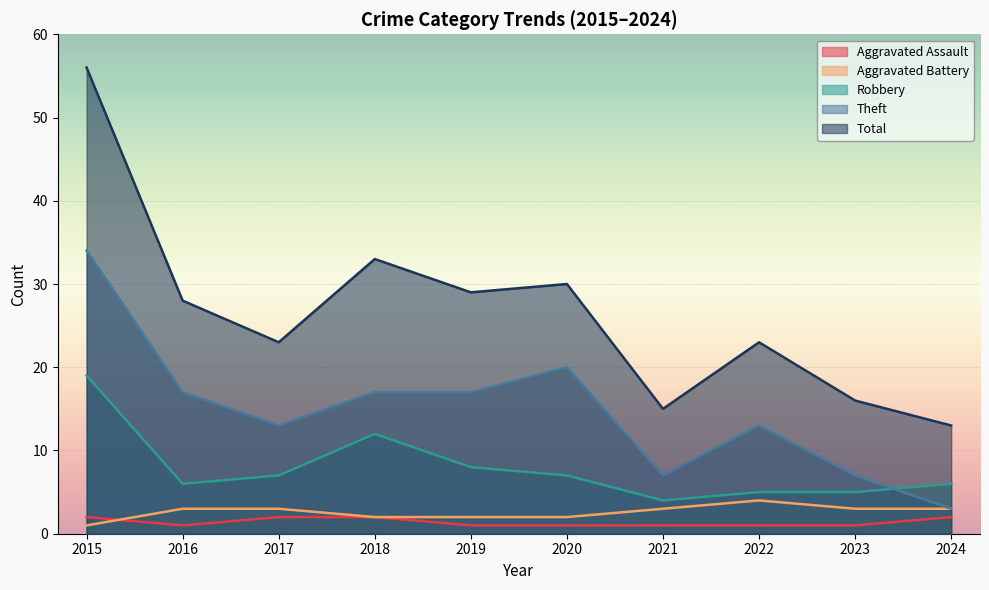

Where is the first local minimum for Robbery?

2016